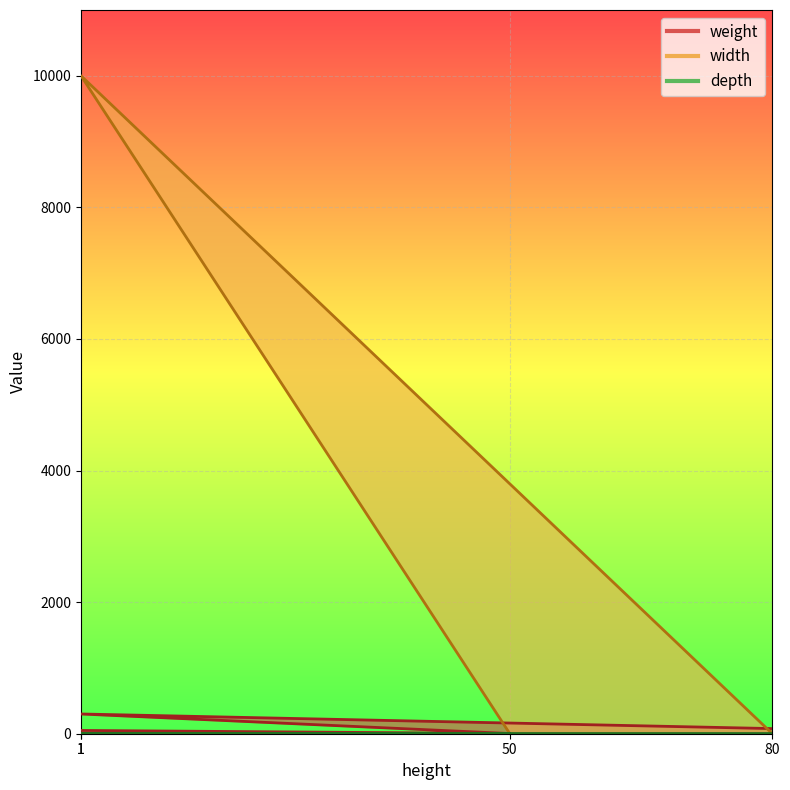

What is the label of the 4th point from the left?

80